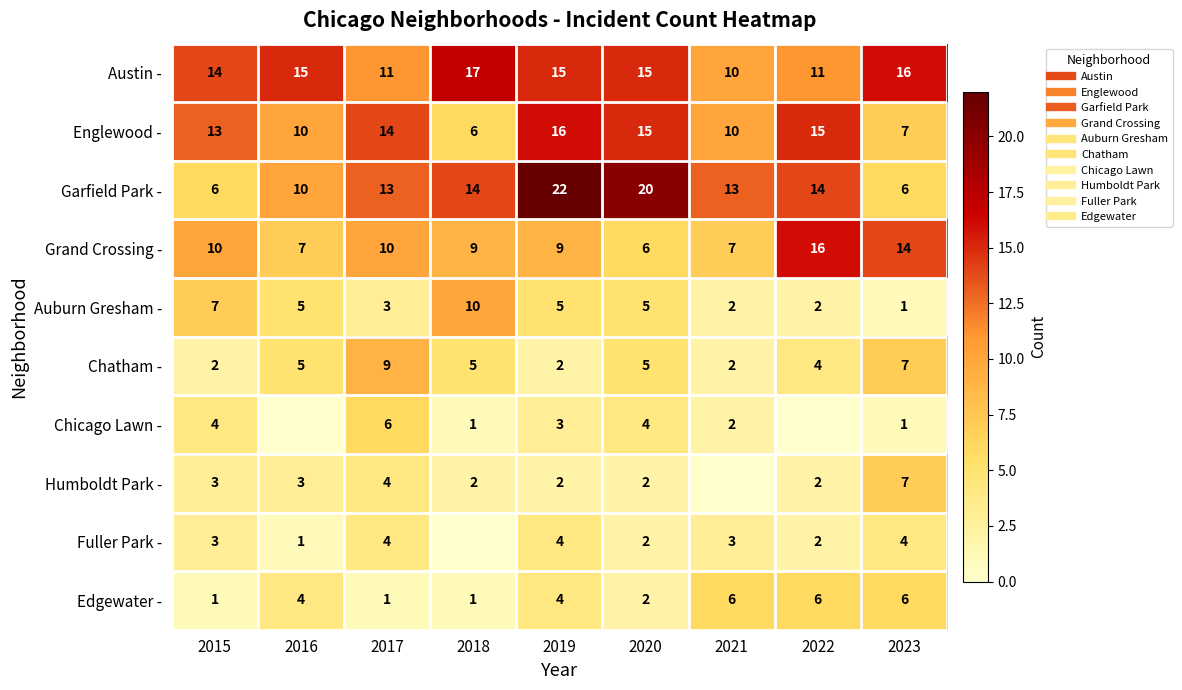

How many categories are shown in the chart?

9